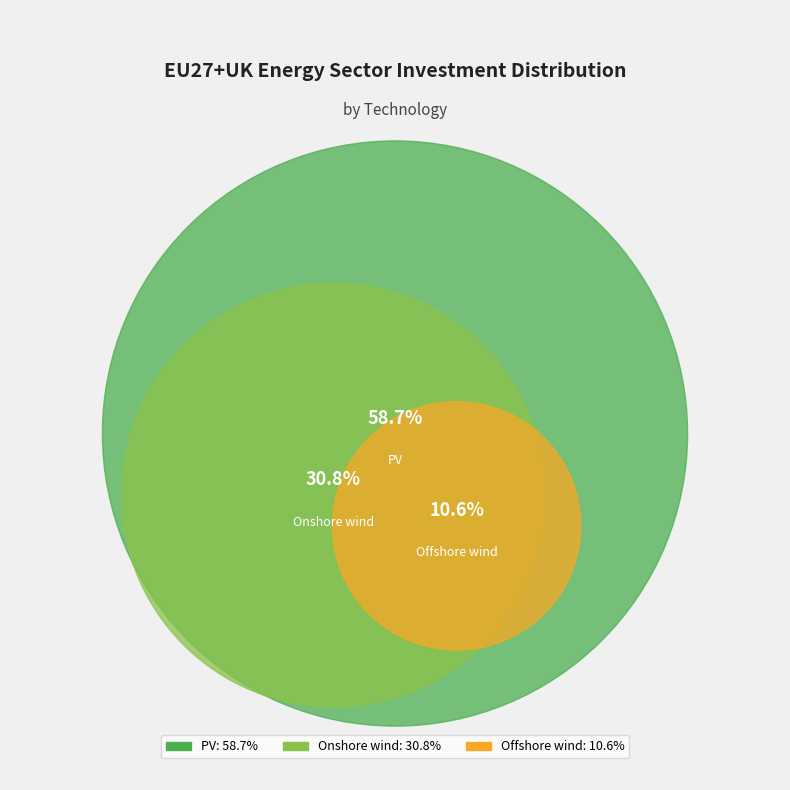

Does PV account for over 50% of the chart?

Yes